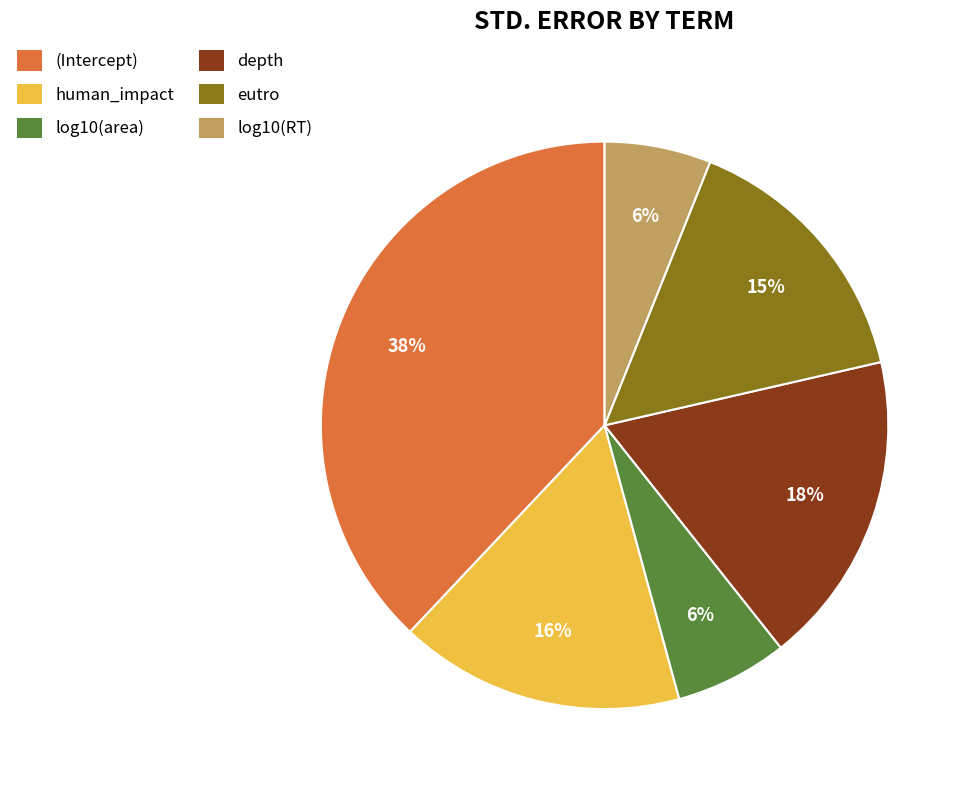

Which slice is the largest?

(Intercept)